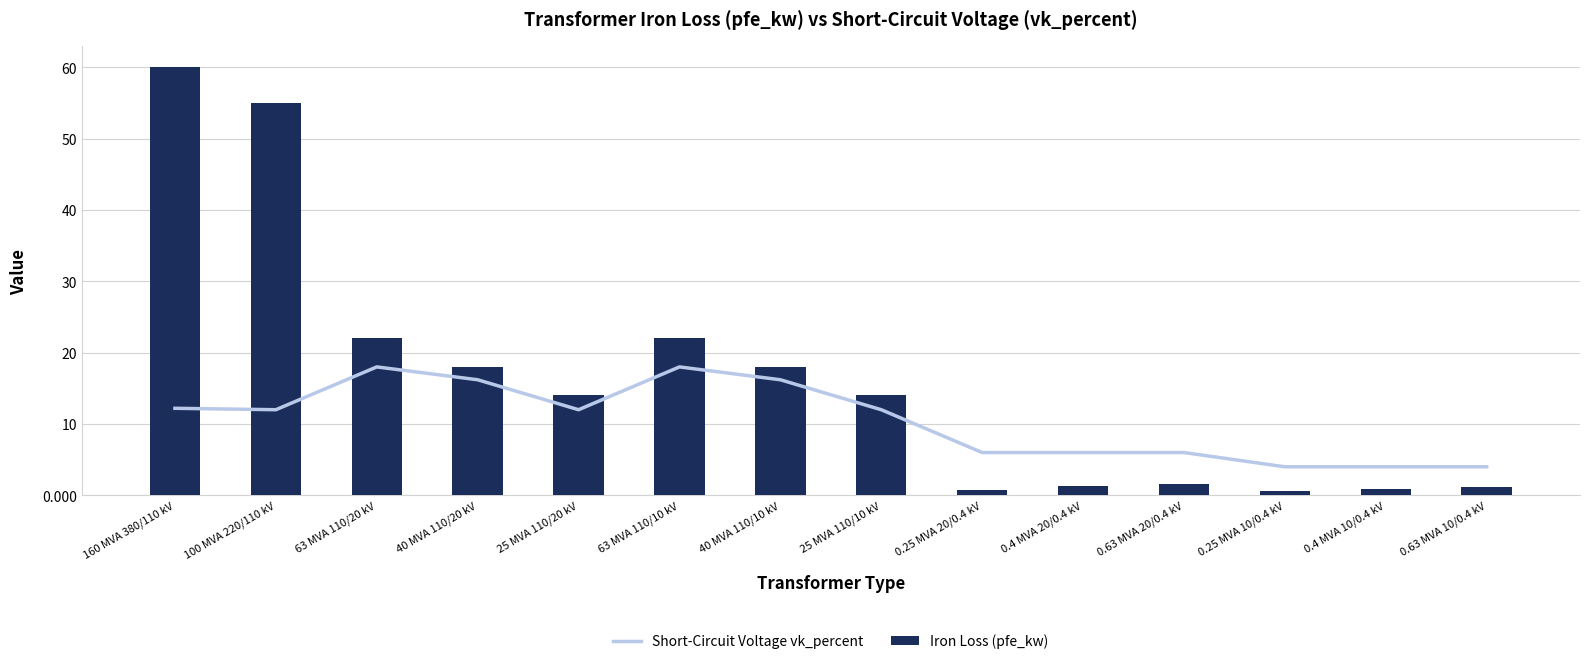

Rank the series by their maximum value, from highest to lowest.

Iron Loss (pfe_kw), Short-Circuit Voltage vk_percent